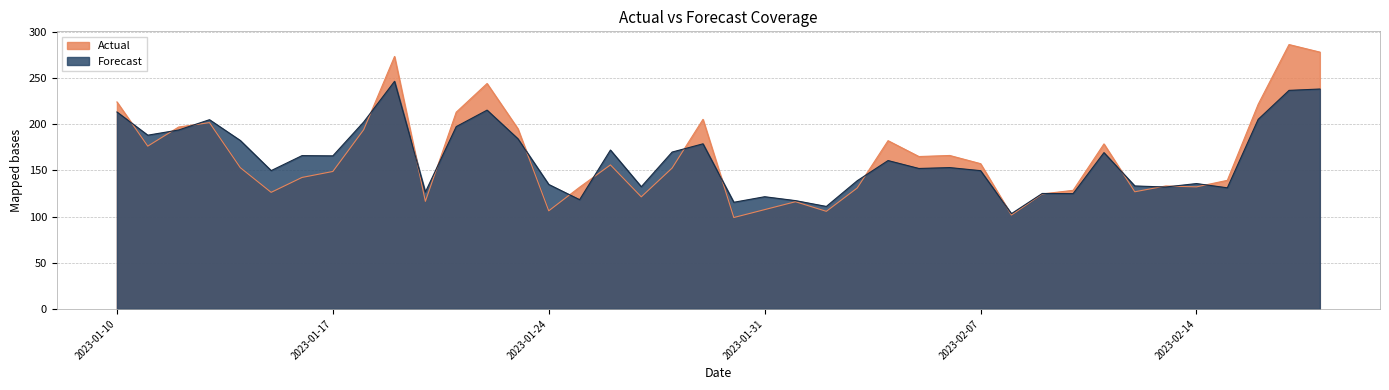

List the series in order of their peak value, lowest first.

Forecast, Actual